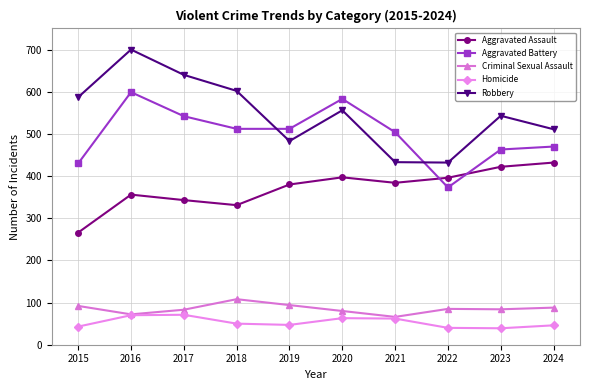

The value of Criminal Sexual Assault at 2017 is 137. True or false?

False